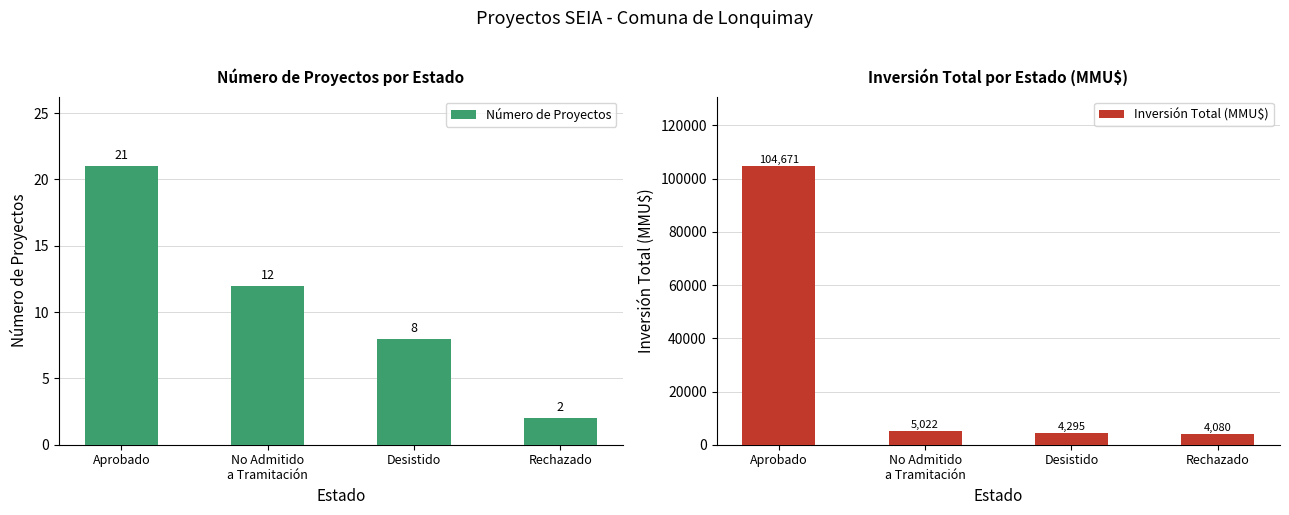

Rank the series by their average value, from lowest to highest.

Número de Proyectos, Inversión Total (MMU$)